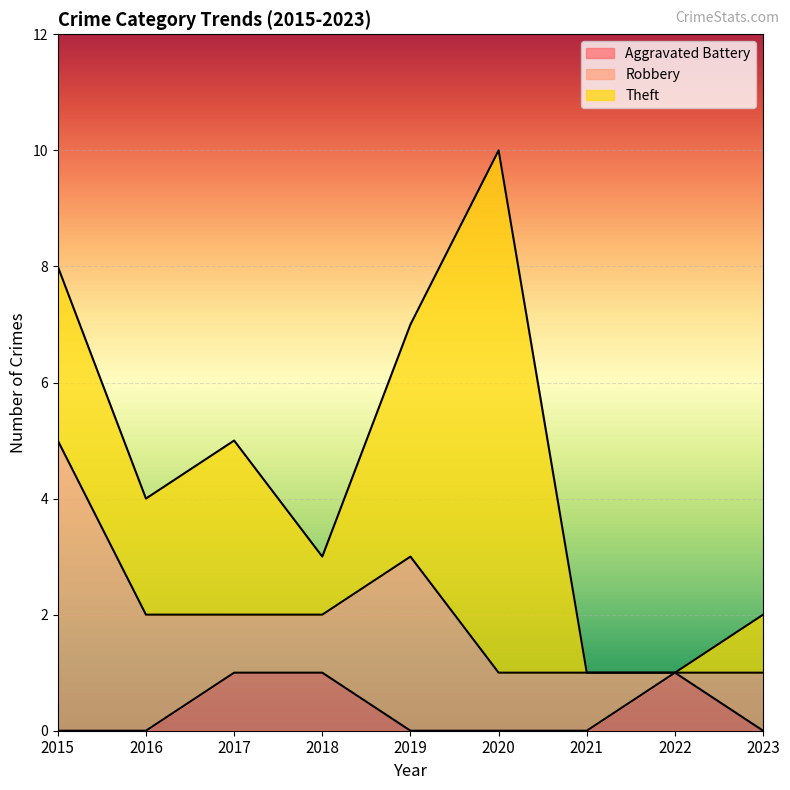

The value of Theft at 2022 is 5. True or false?

False